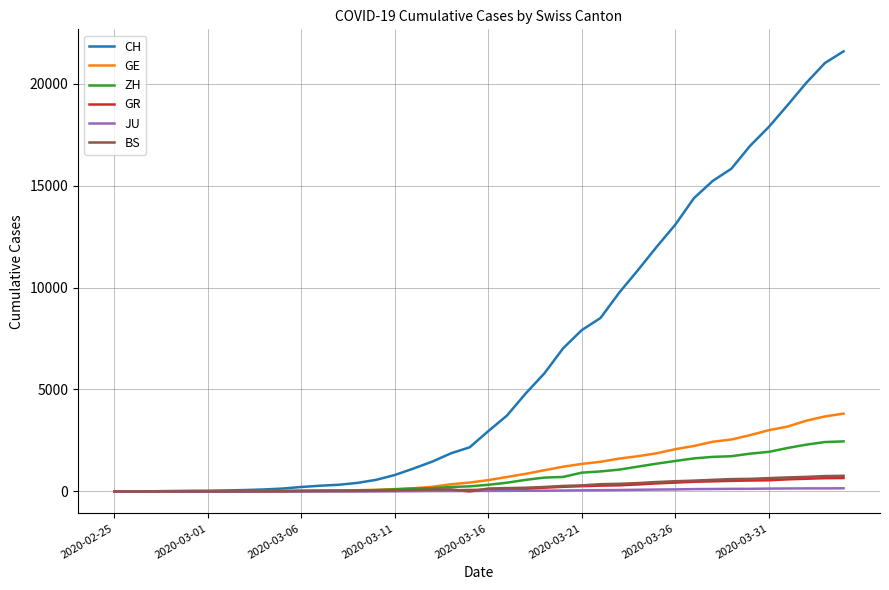

Which series has the largest total across all categories?

CH